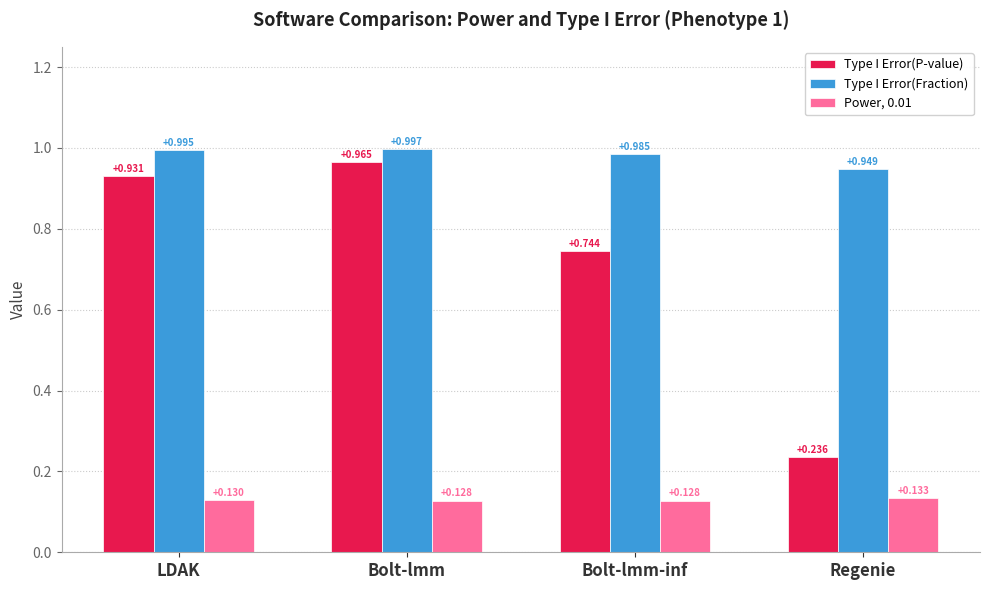

How many bars are there in total?

12